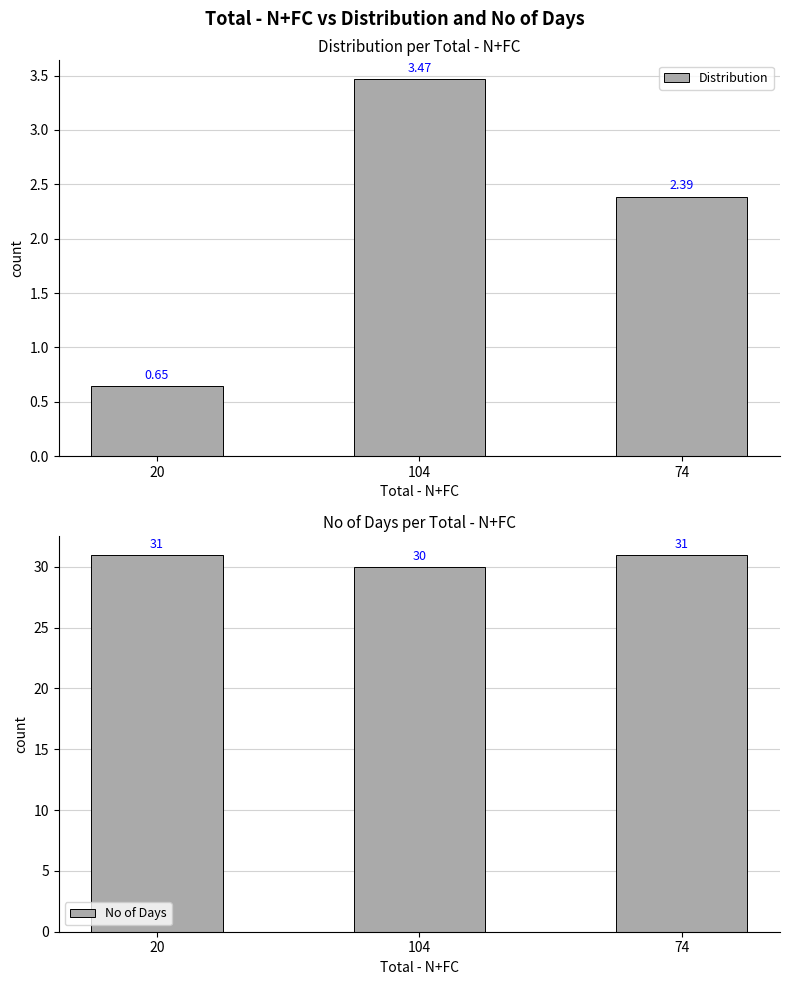

Reading left to right, extract all data points from this chart.

Distribution: 0.6	3.5	2.4
No of Days: 31.0	30.0	31.0